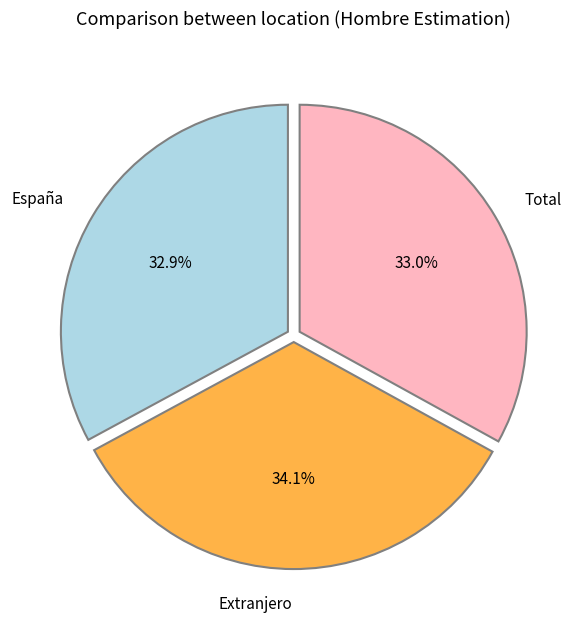

To the nearest percent, what portion does Extranjero represent?

34%